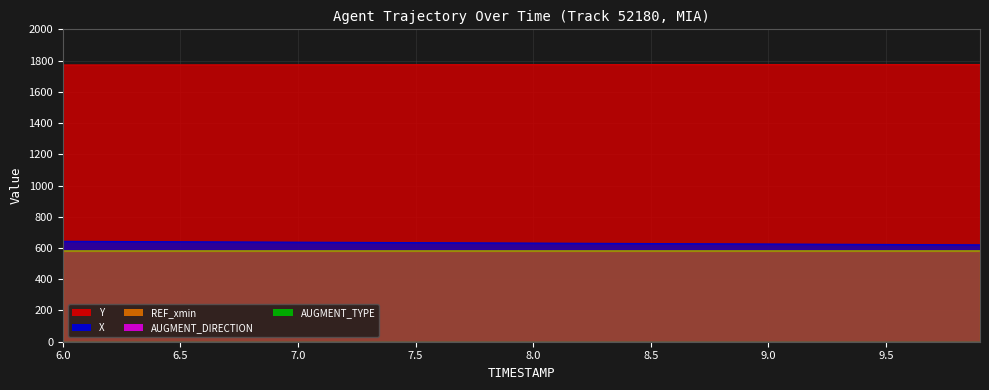

At which category is the sum across all series the highest?

6.0